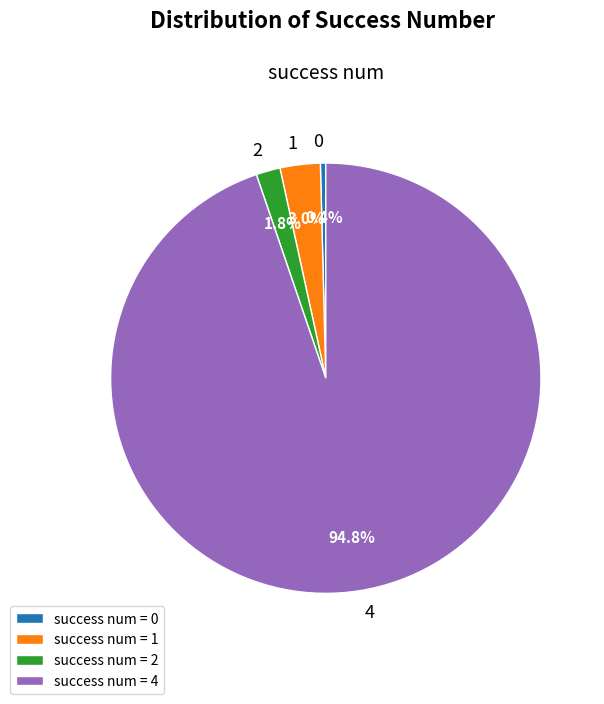

Approximately how many times larger is the value at success num = 2 compared to success num = 1?

0.6